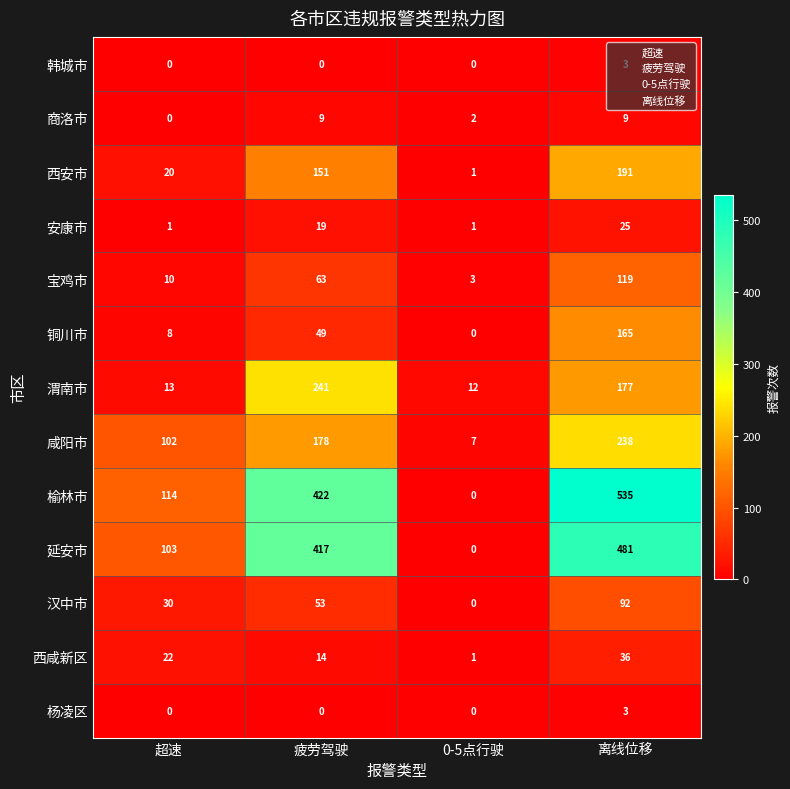

At which label is 商洛市 closest to 4?

0-5点行驶